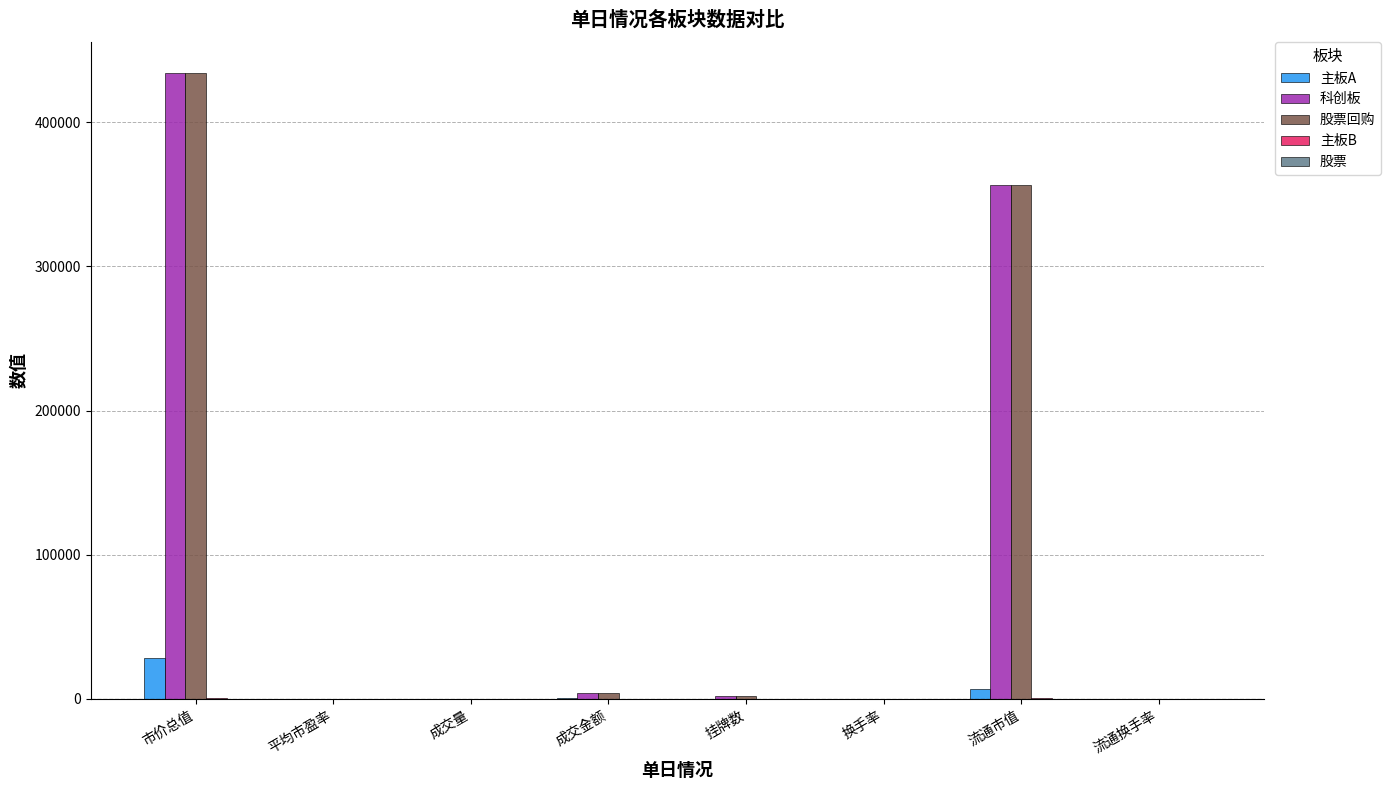

The value of 科创板 at 市价总值 is 433960.8. True or false?

True